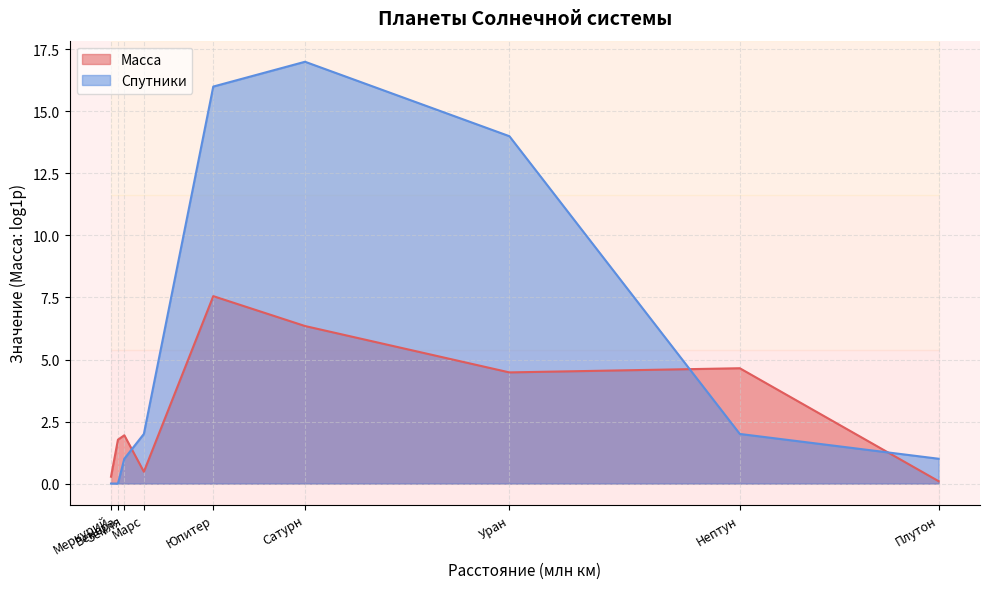

Where is the data nearest to the value 8?

Марс